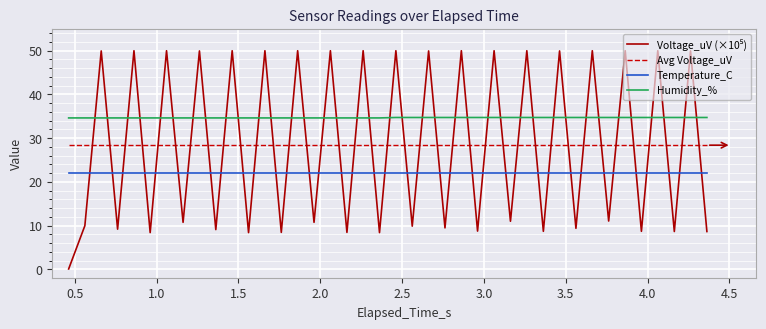

What is the maximum value shown in the chart?

50.0